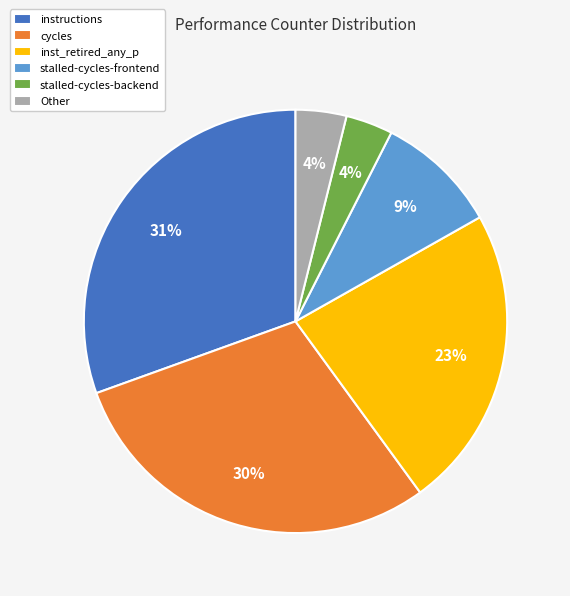

Count the number of slices in the pie.

6